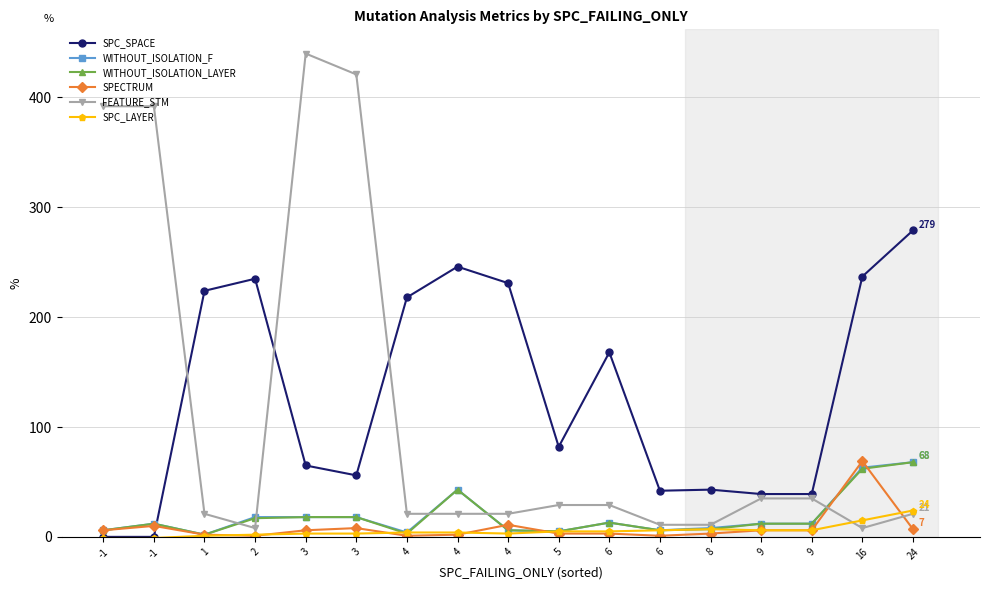

True or false: SPC_SPACE and SPC_LAYER cross at least once.

False